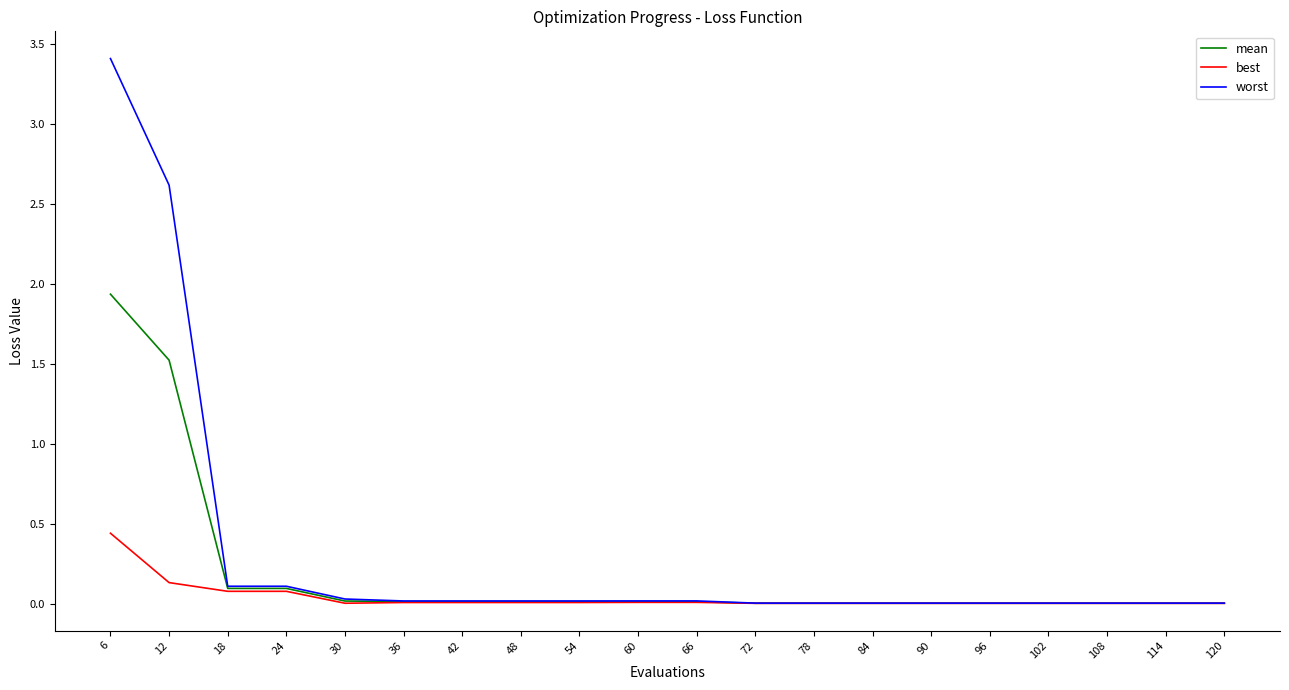

What is the maximum value shown in the chart?

3.4